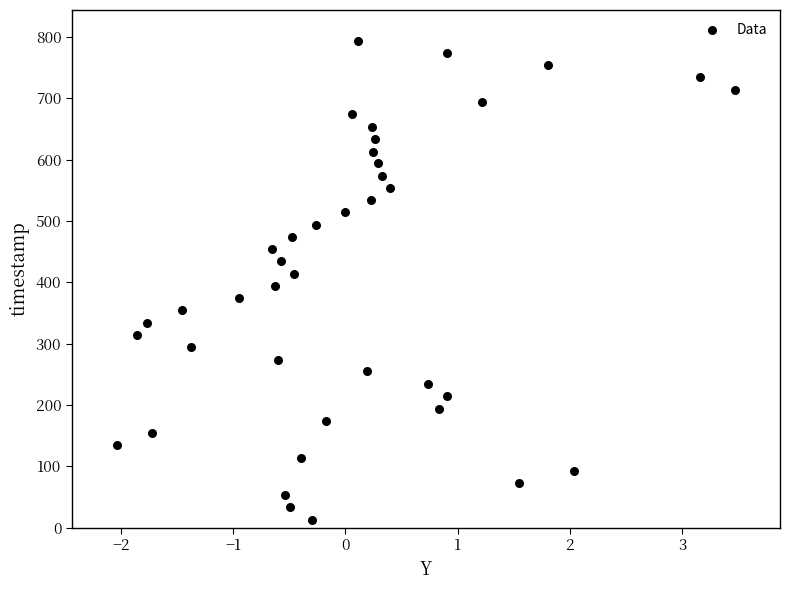

What is the range of Y values (max minus min)?

781